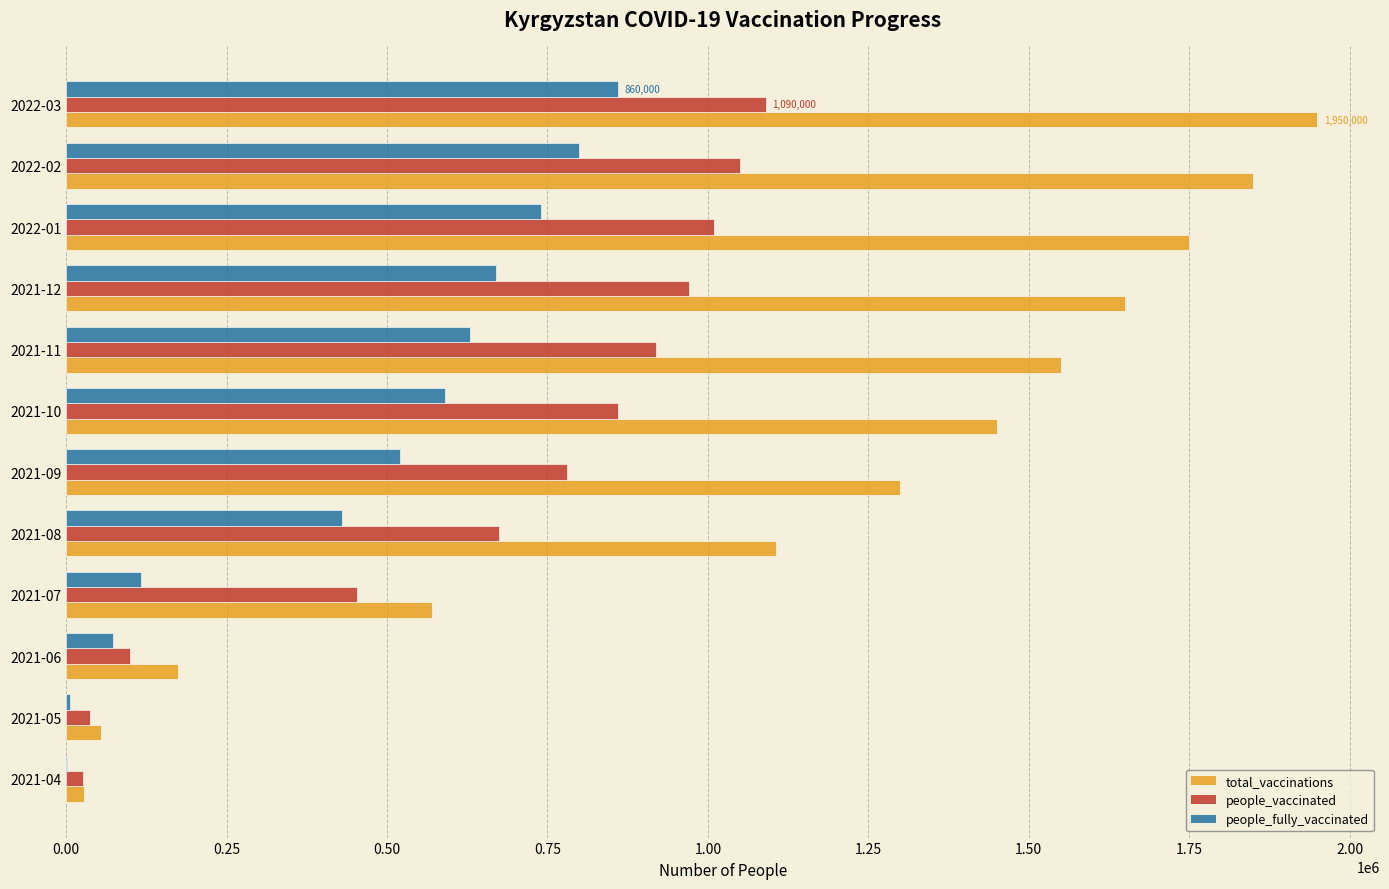

At which category is the sum across all series the highest?

2022-03